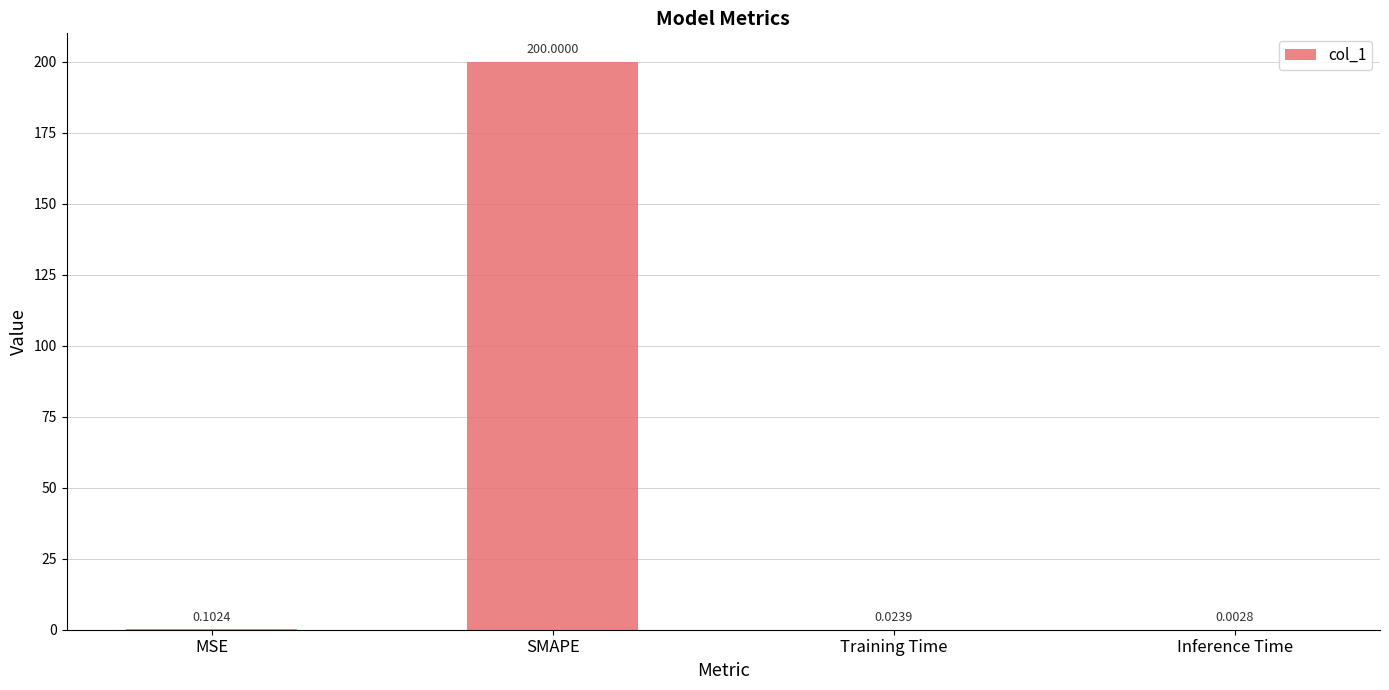

Which has a higher value, Inference Time or SMAPE?

SMAPE